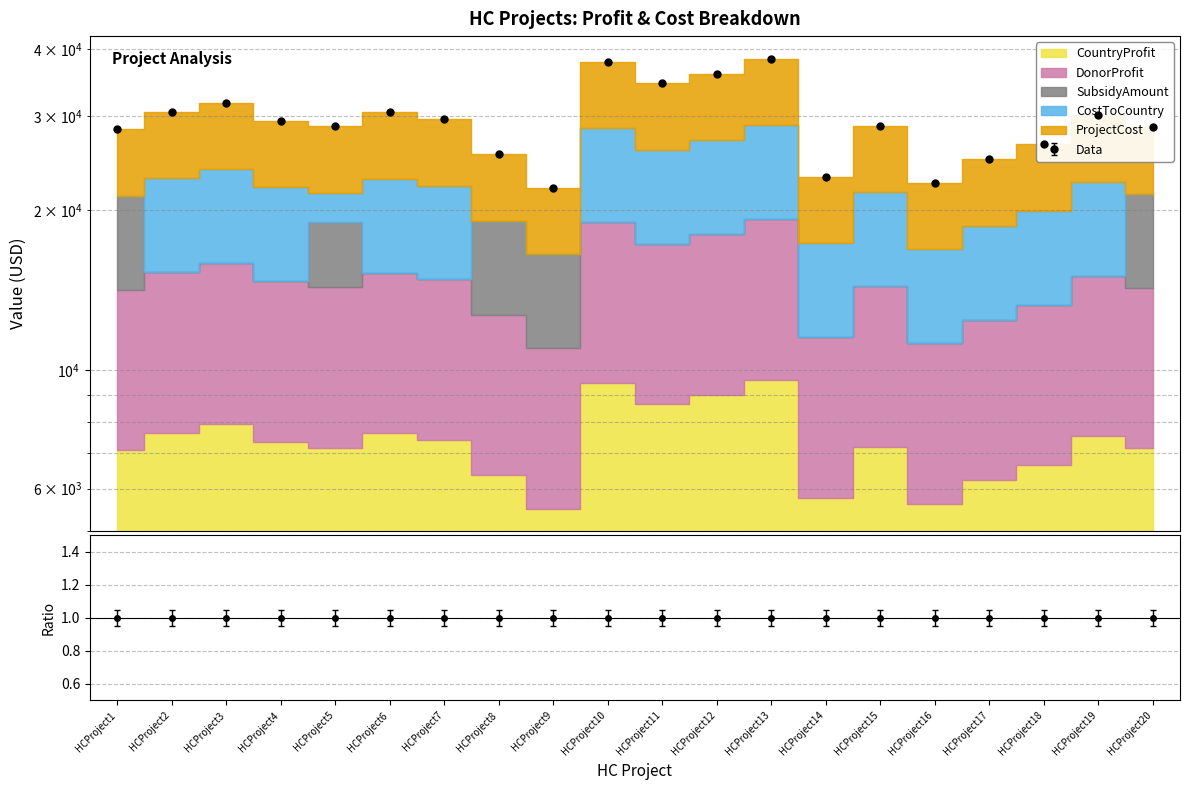

At which category does CountryProfit reach its first local valley?

HCProject5